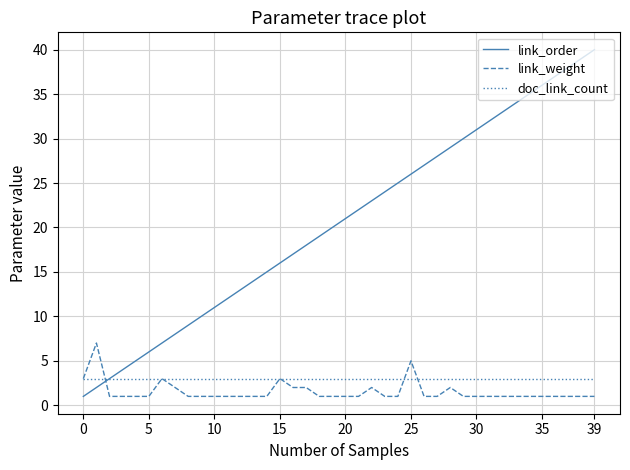

Which series has the widest spread of values?

link_order